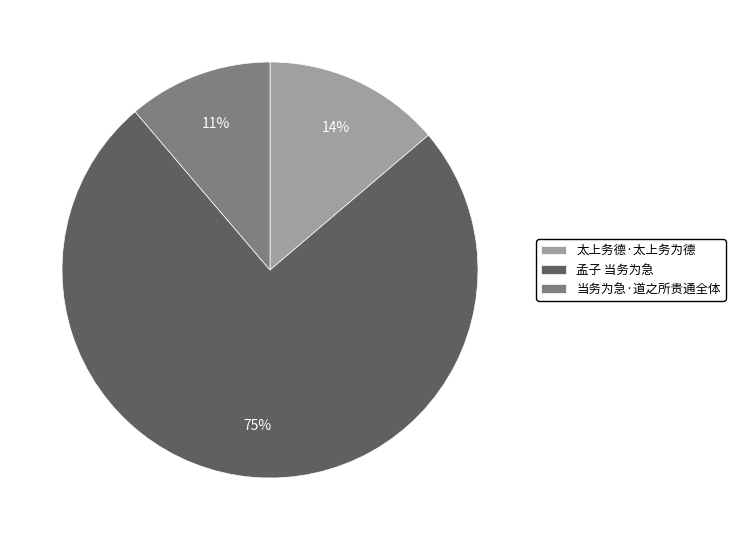

Between 孟子 当务为急 and 当务为急·道之所贵通全体, which is larger?

孟子 当务为急